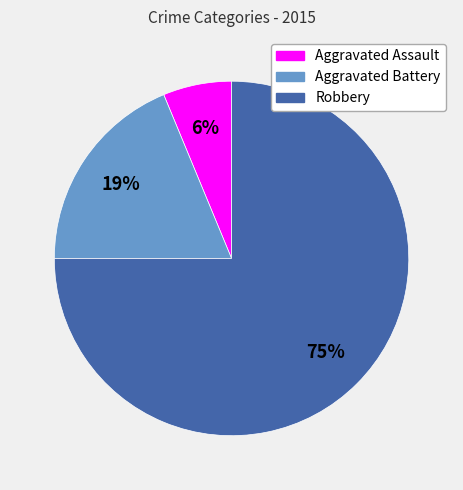

Combined, do Robbery and Aggravated Battery account for over 50%?

Yes